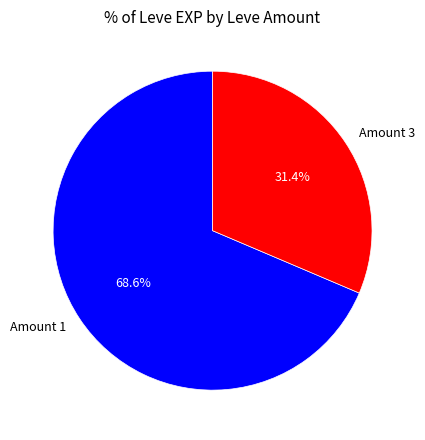

Rank the categories by value from lowest to highest.

Amount 3, Amount 1